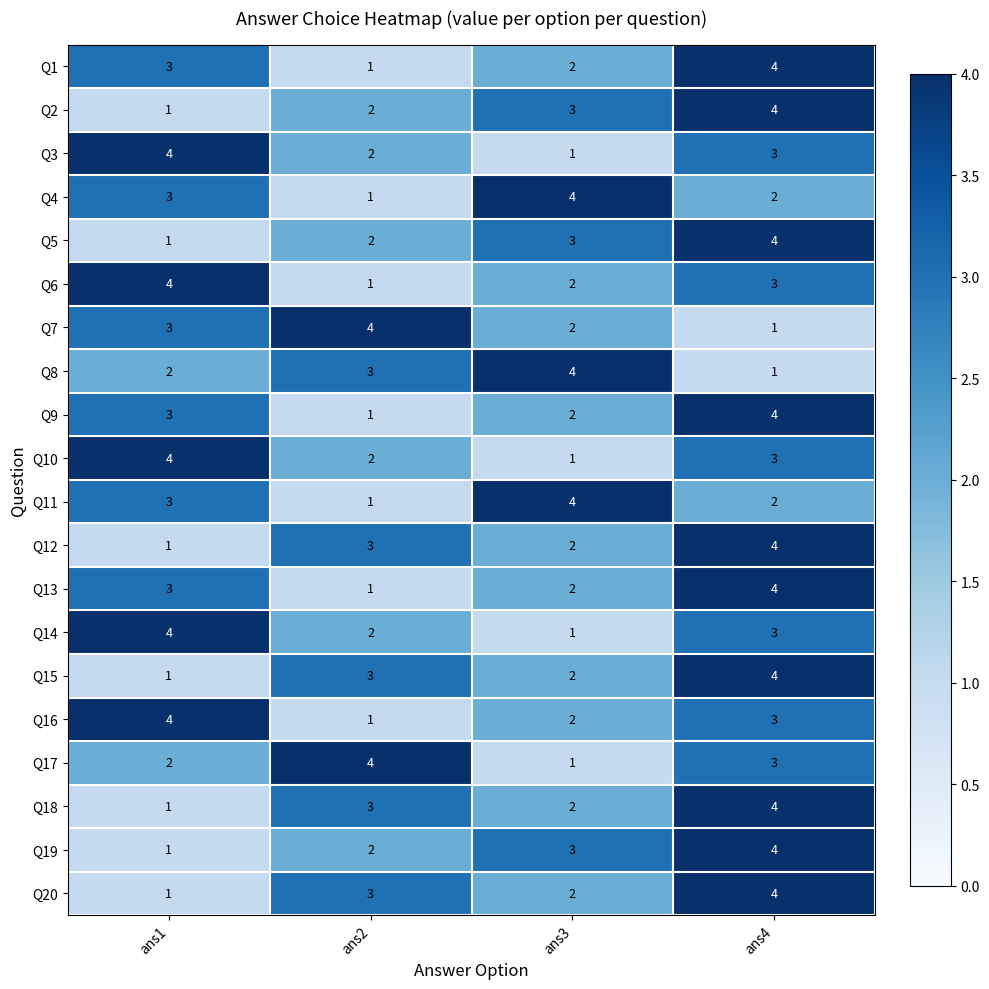

How many data points in Q4 are less than 3?

2